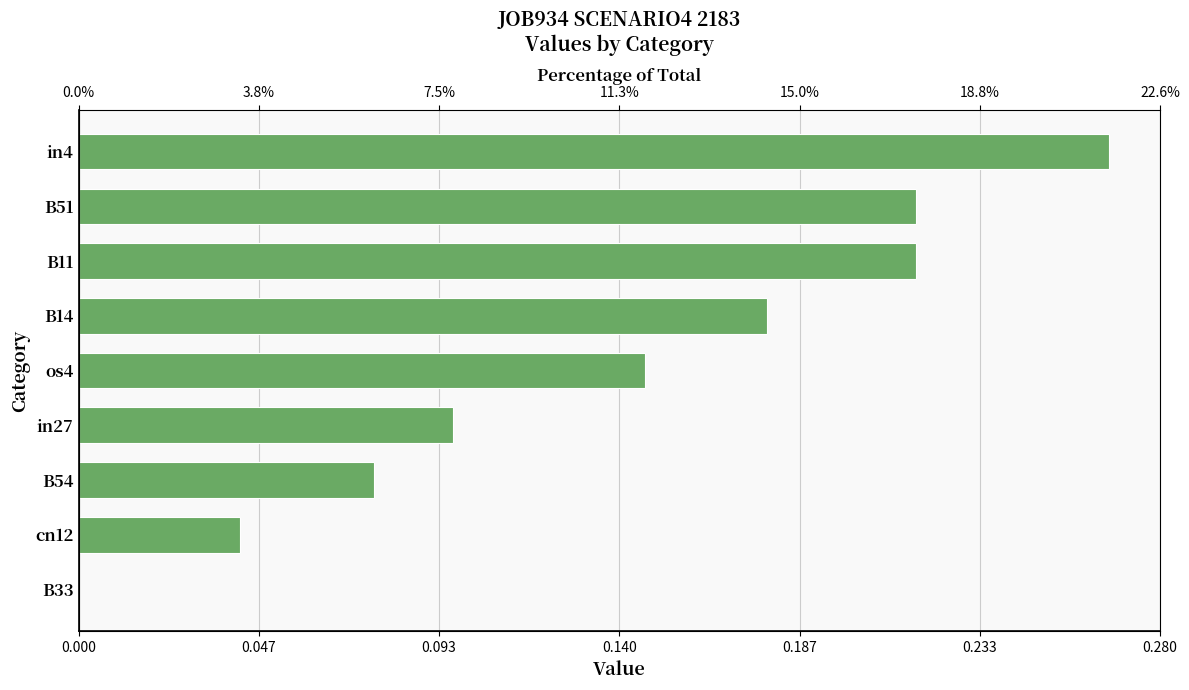

What is the average value?

0.1